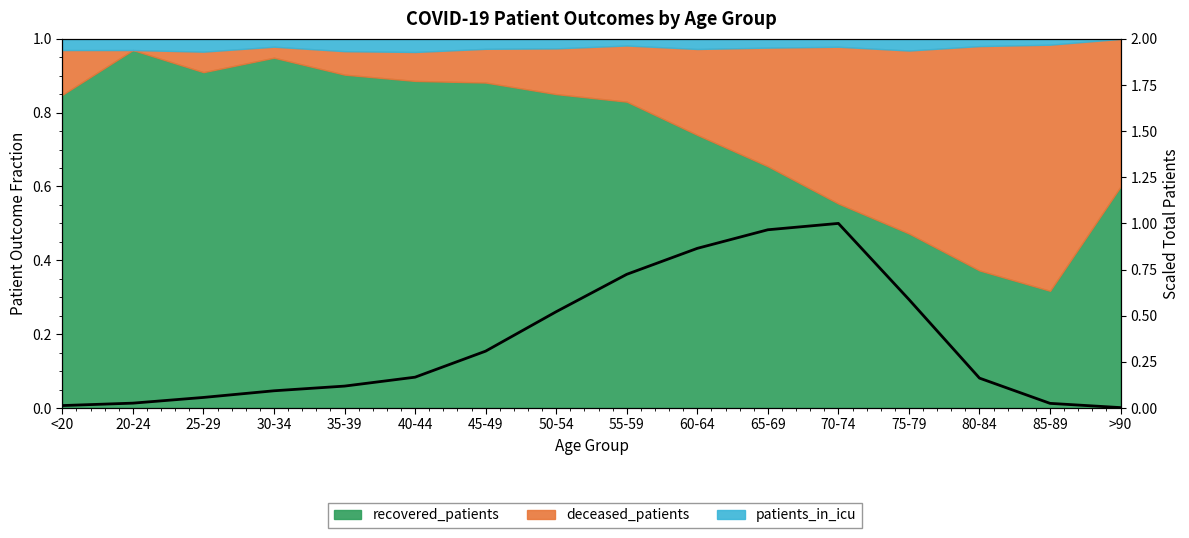

Which has a higher value, 25-29 or 85-89?

25-29